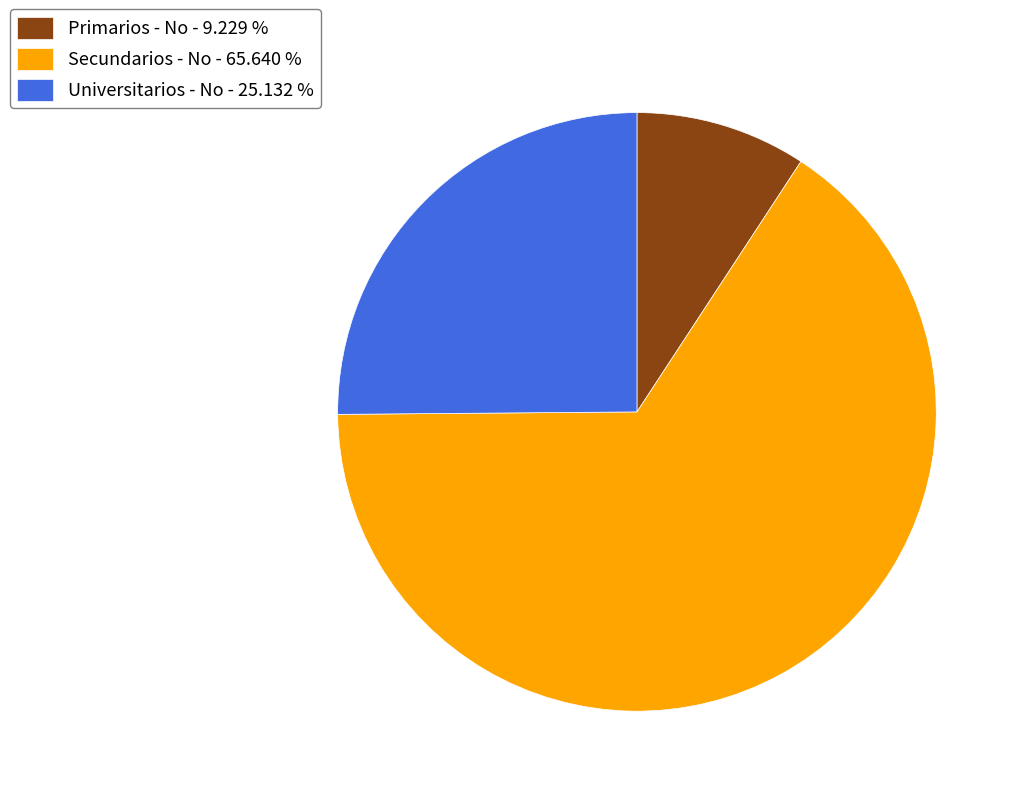

Rank the categories by value from lowest to highest.

Primarios - No, Universitarios - No, Secundarios - No